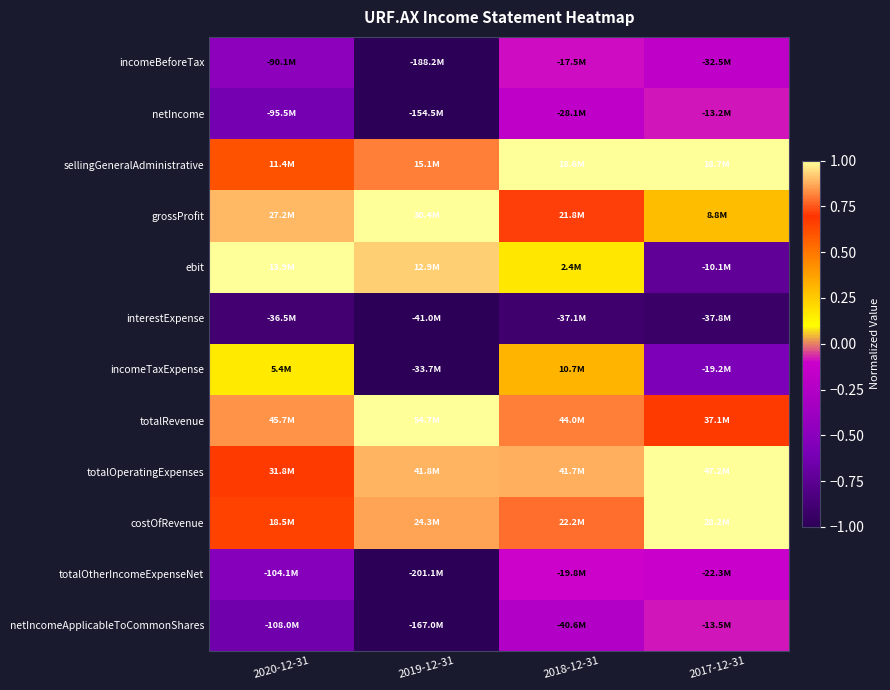

Reading right to left, what are all the values shown in this chart?

incomeBeforeTax: 2017-12-31=-0.2	2018-12-31=-0.1	2019-12-31=-1.0	2020-12-31=-0.5
netIncome: 2017-12-31=-0.1	2018-12-31=-0.2	2019-12-31=-1.0	2020-12-31=-0.6
sellingGeneralAdministrative: 2017-12-31=1.0	2018-12-31=1.0	2019-12-31=0.8	2020-12-31=0.6
grossProfit: 2017-12-31=0.3	2018-12-31=0.7	2019-12-31=1.0	2020-12-31=0.9
ebit: 2017-12-31=-0.7	2018-12-31=0.2	2019-12-31=0.9	2020-12-31=1.0
interestExpense: 2017-12-31=-0.9	2018-12-31=-0.9	2019-12-31=-1.0	2020-12-31=-0.9
incomeTaxExpense: 2017-12-31=-0.6	2018-12-31=0.3	2019-12-31=-1.0	2020-12-31=0.2
totalRevenue: 2017-12-31=0.7	2018-12-31=0.8	2019-12-31=1.0	2020-12-31=0.8
totalOperatingExpenses: 2017-12-31=1.0	2018-12-31=0.9	2019-12-31=0.9	2020-12-31=0.7
costOfRevenue: 2017-12-31=1.0	2018-12-31=0.8	2019-12-31=0.9	2020-12-31=0.7
totalOtherIncomeExpenseNet: 2017-12-31=-0.1	2018-12-31=-0.1	2019-12-31=-1.0	2020-12-31=-0.5
netIncomeApplicableToCommonShares: 2017-12-31=-0.1	2018-12-31=-0.2	2019-12-31=-1.0	2020-12-31=-0.6